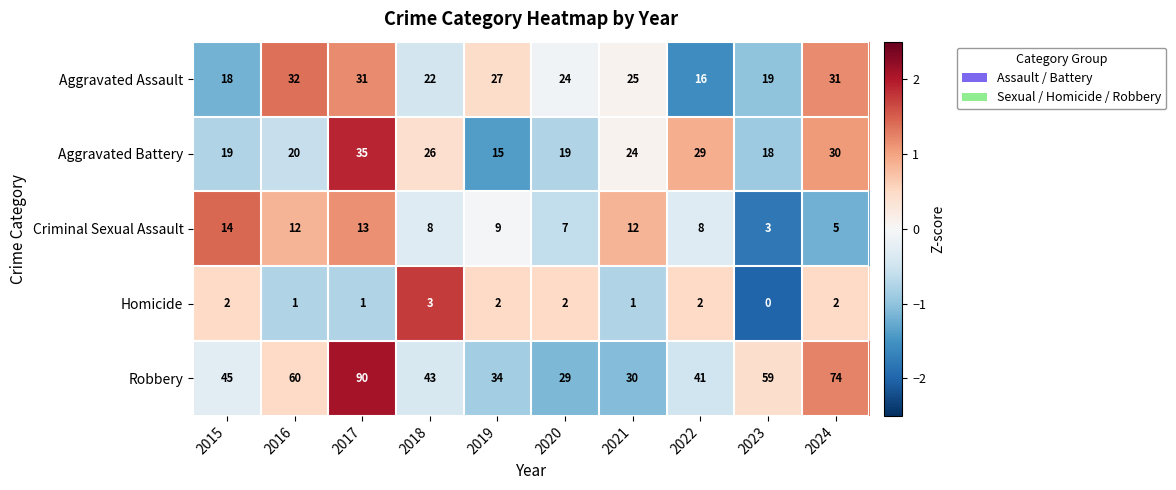

The Robbery series shows 146 at 2017. True or false?

False